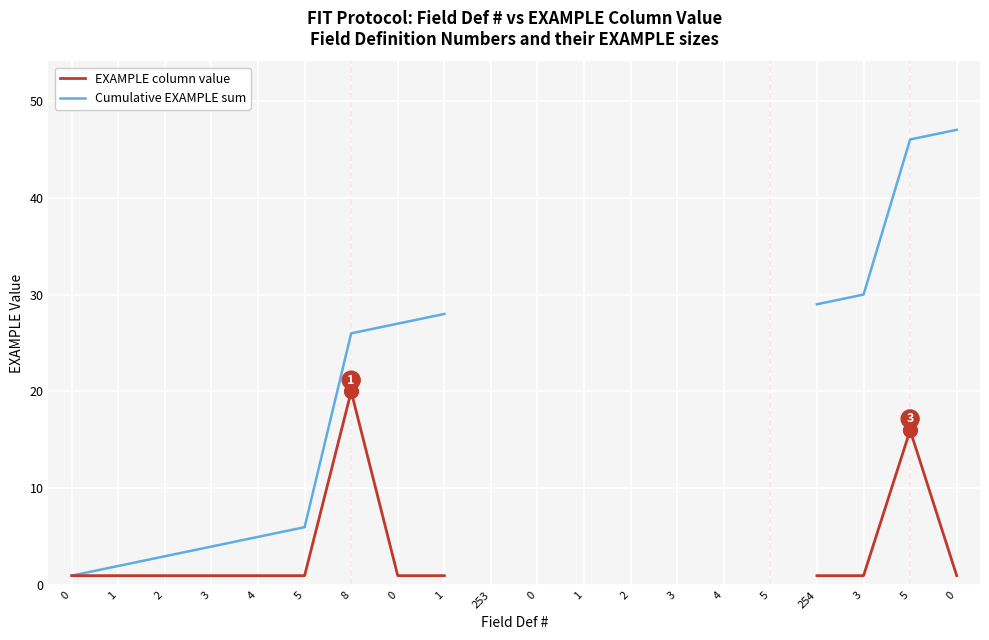

True or false: Cumulative EXAMPLE sum has more than 2 points higher than both neighbors.

False